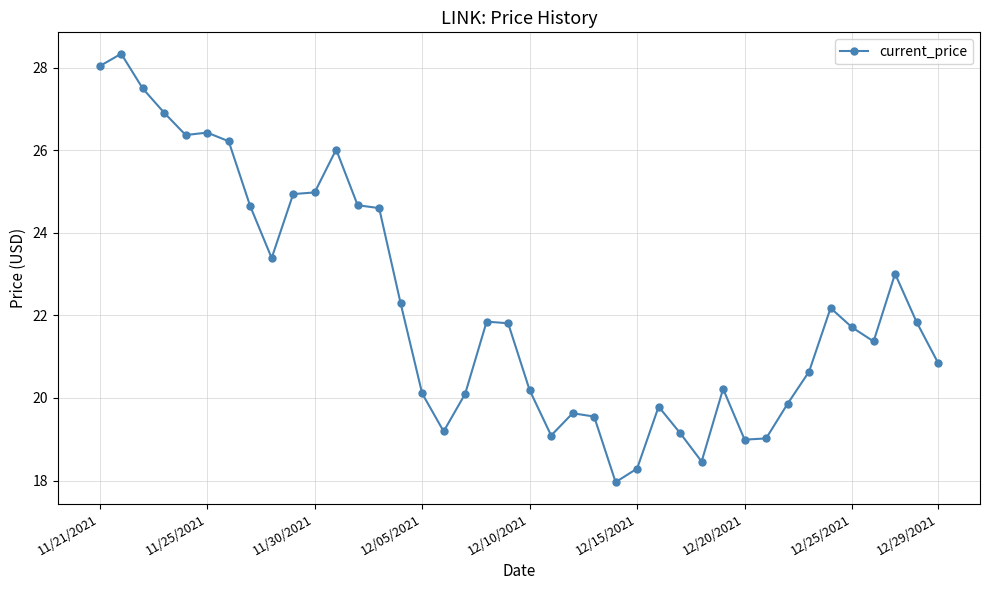

What is the smallest value displayed?

18.0